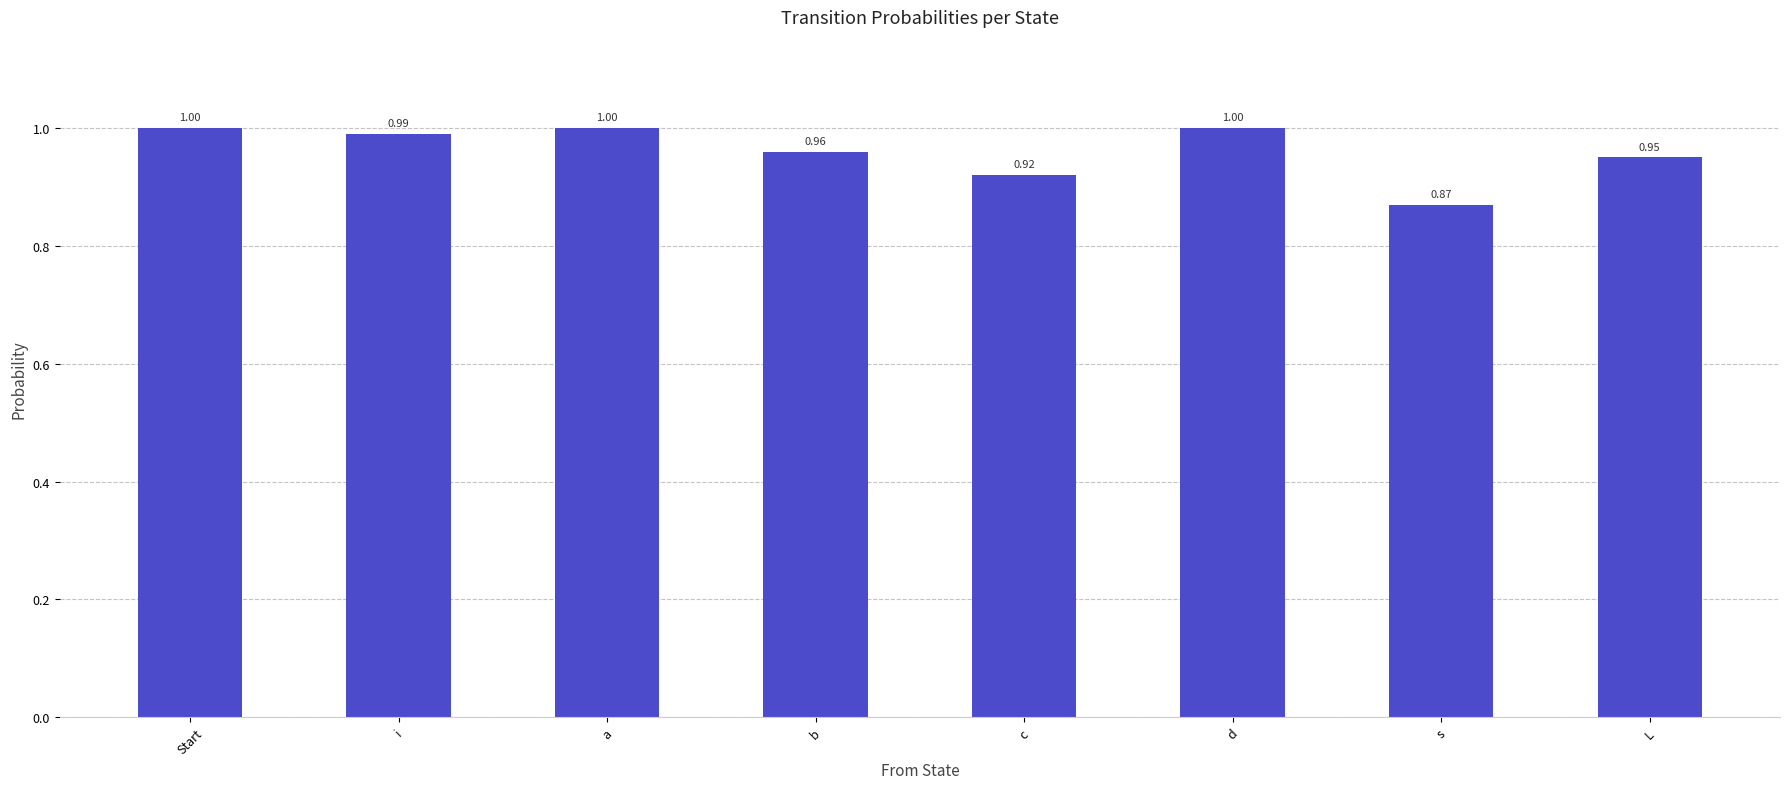

Which label corresponds to the smallest value in the chart?

s